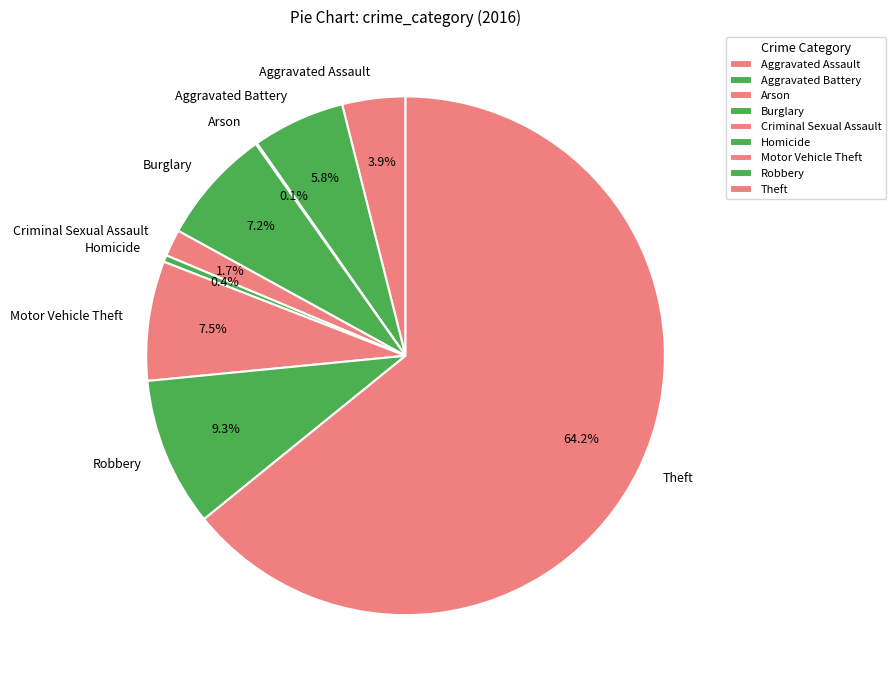

What percentage do Aggravated Assault and Burglary together represent?

11.1%